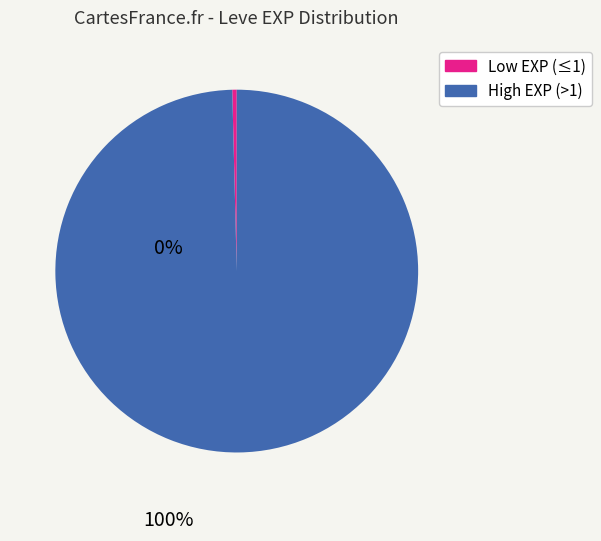

Is there any slice that represents more than half of the pie?

Yes